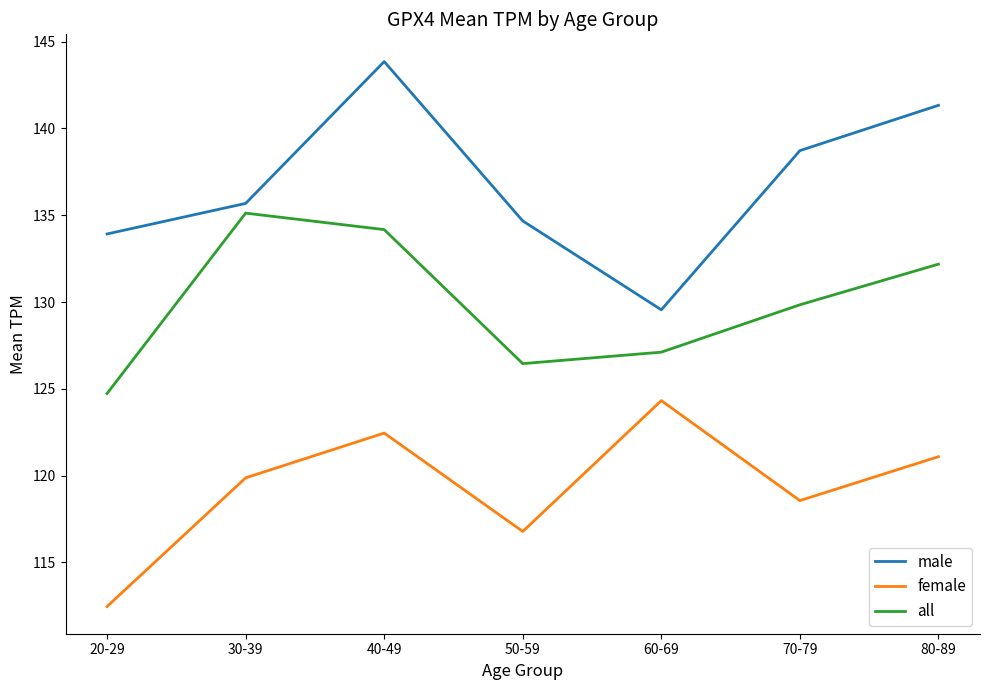

What is the sum of all female values?

835.5